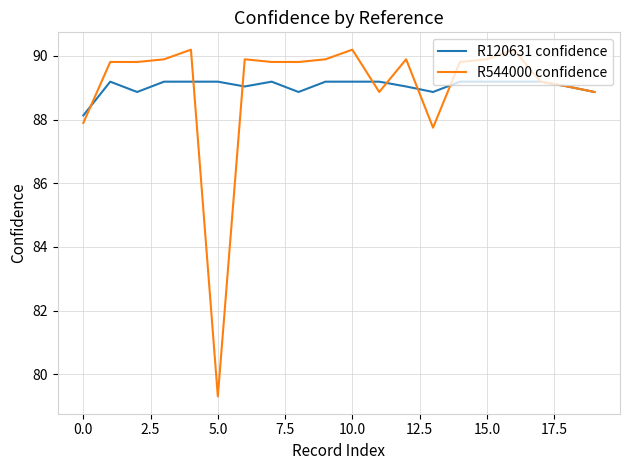

Reading left to right, what are all the values shown in this chart?

R120631 confidence: 88.1	89.2	88.9	89.2	89.2	89.2	89.0	89.2	88.9	89.2	89.2	89.2	89.0	88.9	89.2	89.2	89.2	89.2	89.0	88.9
R544000 confidence: 87.9	89.8	89.8	89.9	90.2	79.3	89.9	89.8	89.8	89.9	90.2	88.9	89.9	87.7	89.8	89.9	90.2	89.2	89.0	88.9